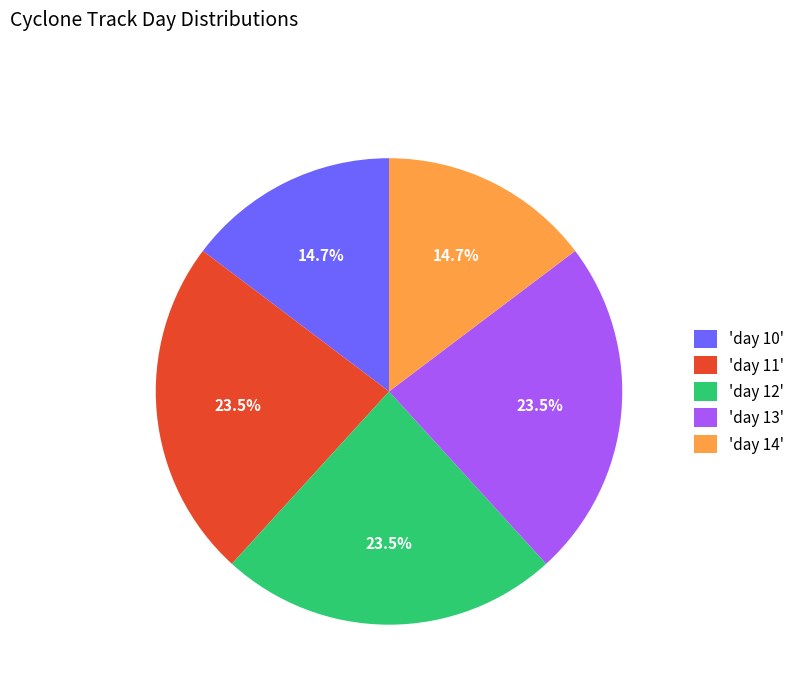

Is there any slice that represents more than half of the pie?

No